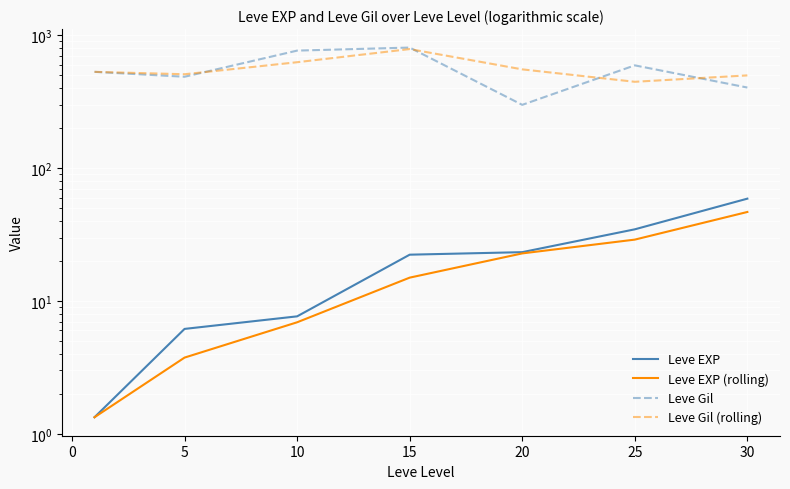

True or false: Leve EXP (rolling) has a value of 5.2 at 5.

False